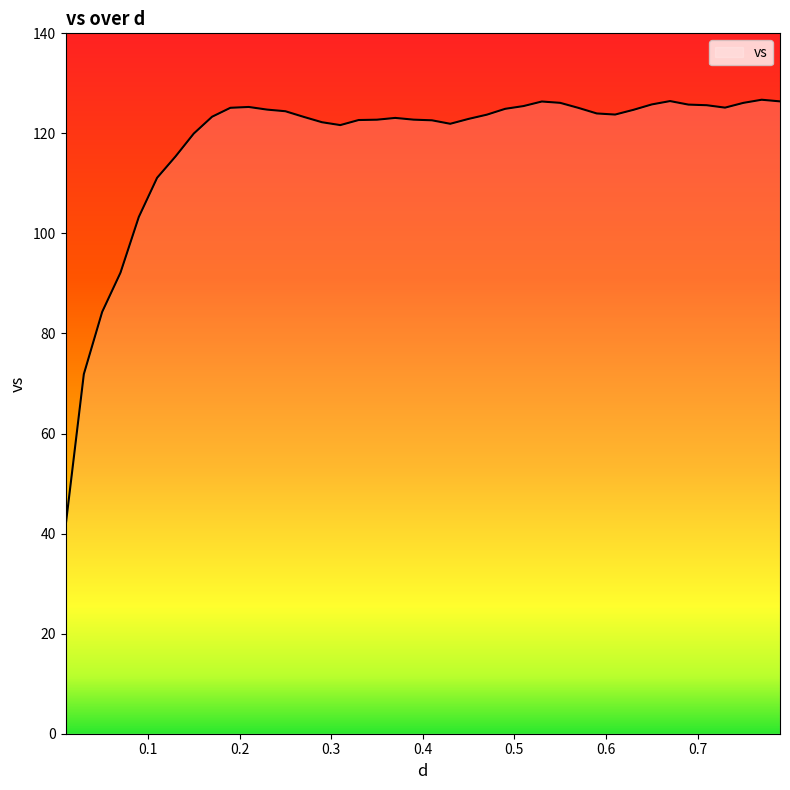

What is the minimum value shown in the chart?

41.4